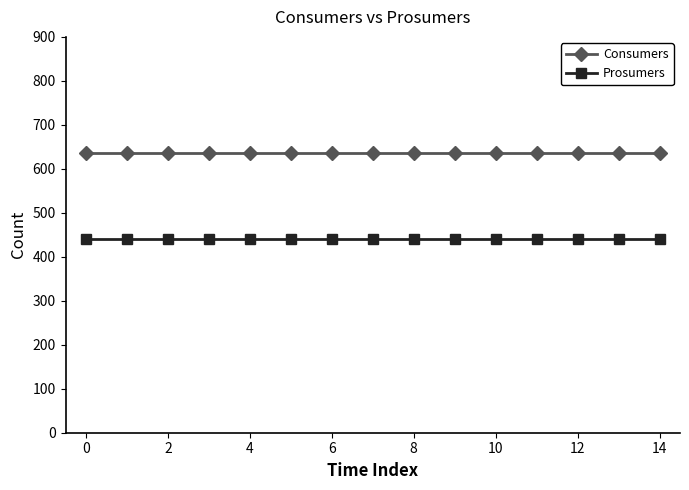

Which series has the largest total across all categories?

Consumers